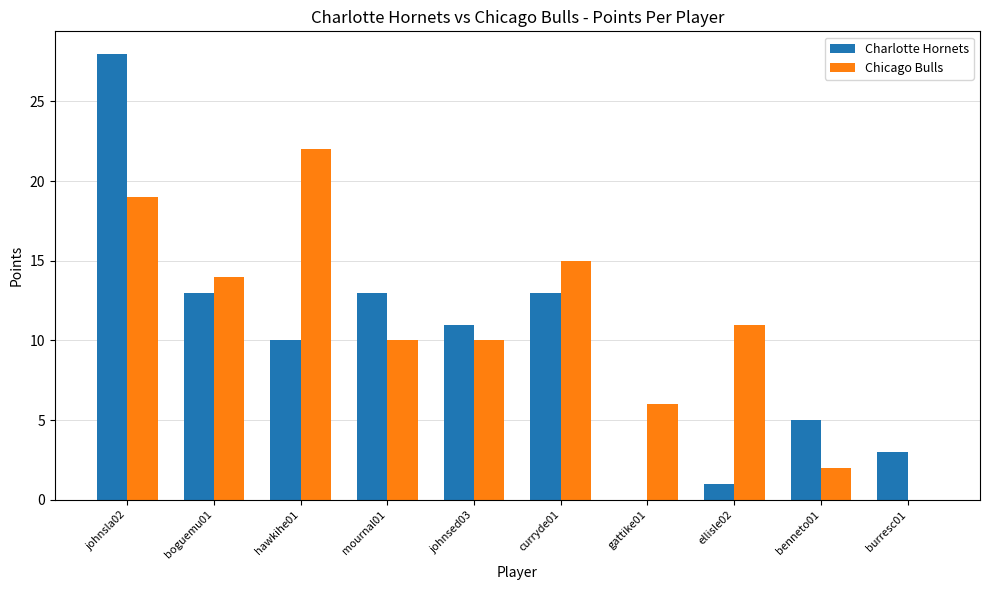

Which series has the largest range (max minus min)?

Charlotte Hornets